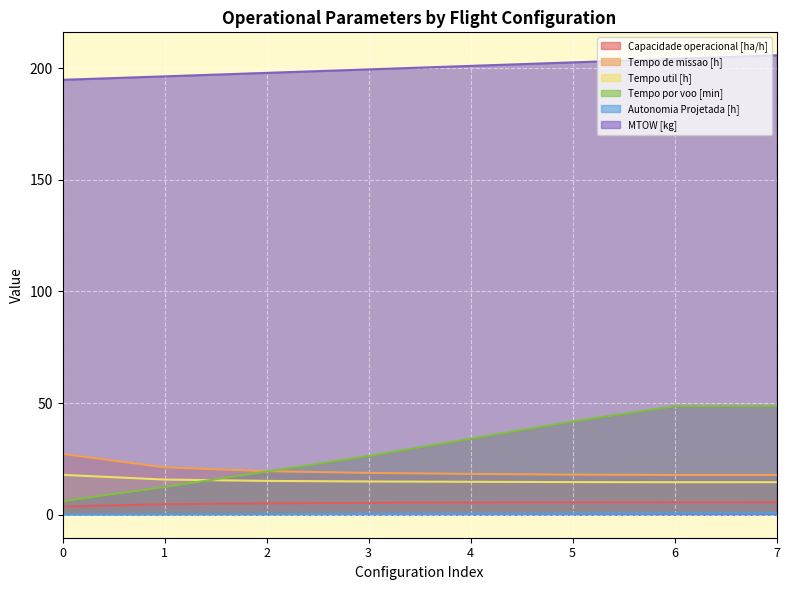

Reading left to right, list all the values displayed in this chart.

Capacidade operacional [ha/h]: 0=3.7	1=4.7	2=5.1	3=5.3	4=5.5	5=5.6	6=5.6	7=5.6
Tempo de missao [h]: 0=27.2	1=21.2	2=19.5	3=18.7	4=18.3	5=18.0	6=17.8	7=17.8
Tempo util [h]: 0=17.9	1=15.8	2=15.2	3=14.9	4=14.8	5=14.6	6=14.6	7=14.6
Tempo por voo [min]: 0=6.1	1=12.4	2=19.4	3=26.3	4=34.1	5=41.8	6=48.6	7=48.6
Autonomia Projetada [h]: 0=0.1	1=0.2	2=0.3	3=0.4	4=0.4	5=0.5	6=0.6	7=0.7
MTOW [kg]: 0=194.8	1=196.3	2=197.9	3=199.4	4=201.0	5=202.6	6=204.2	7=205.8